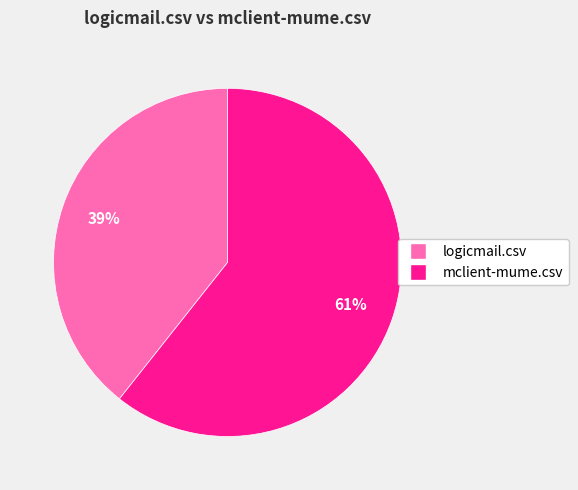

To the nearest percent, what is the average slice percentage?

50%